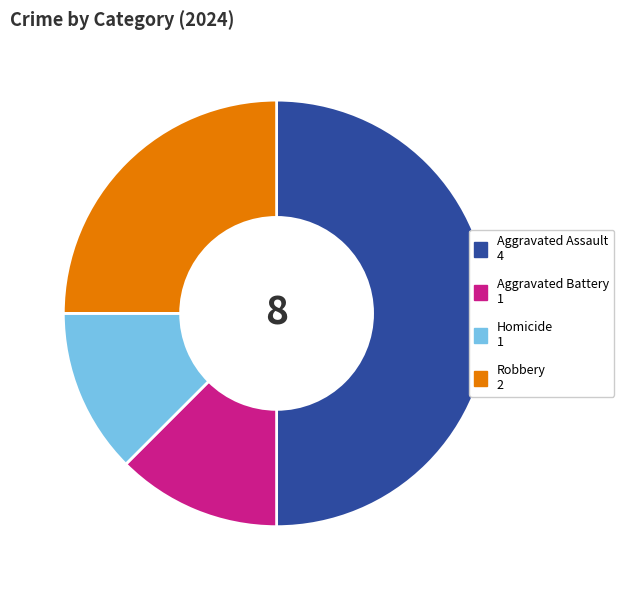

What is the largest slice in the pie chart?

Aggravated Assault